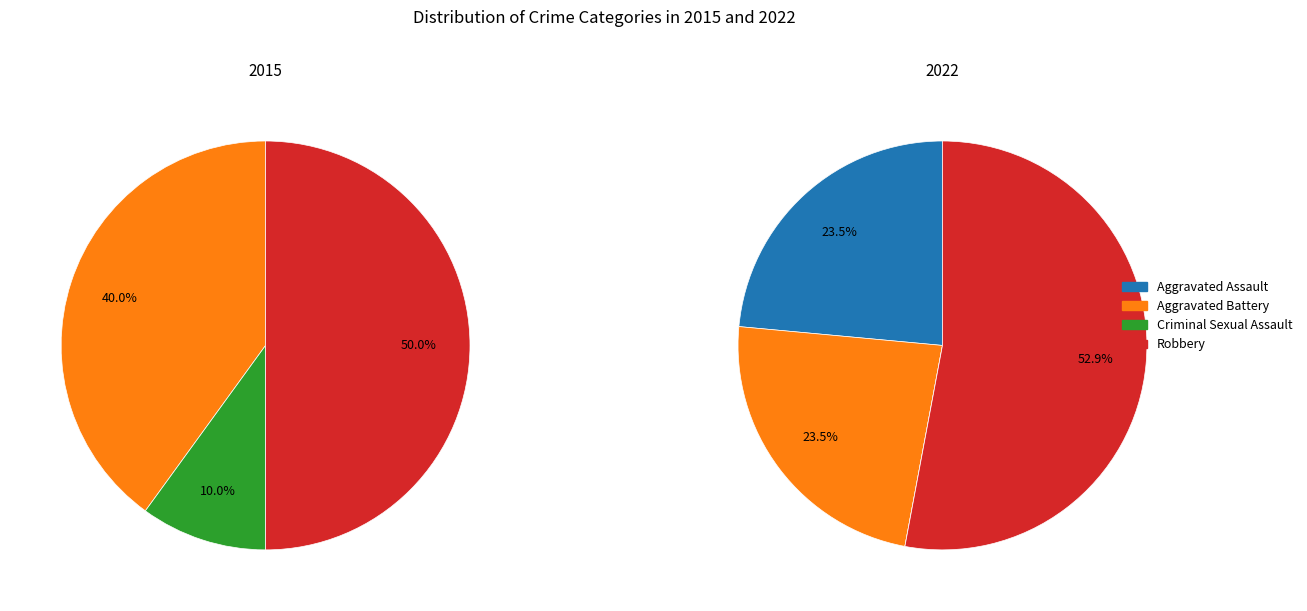

To the nearest percent, what is the difference between the values_2022 and 2 slice percentages?

24%